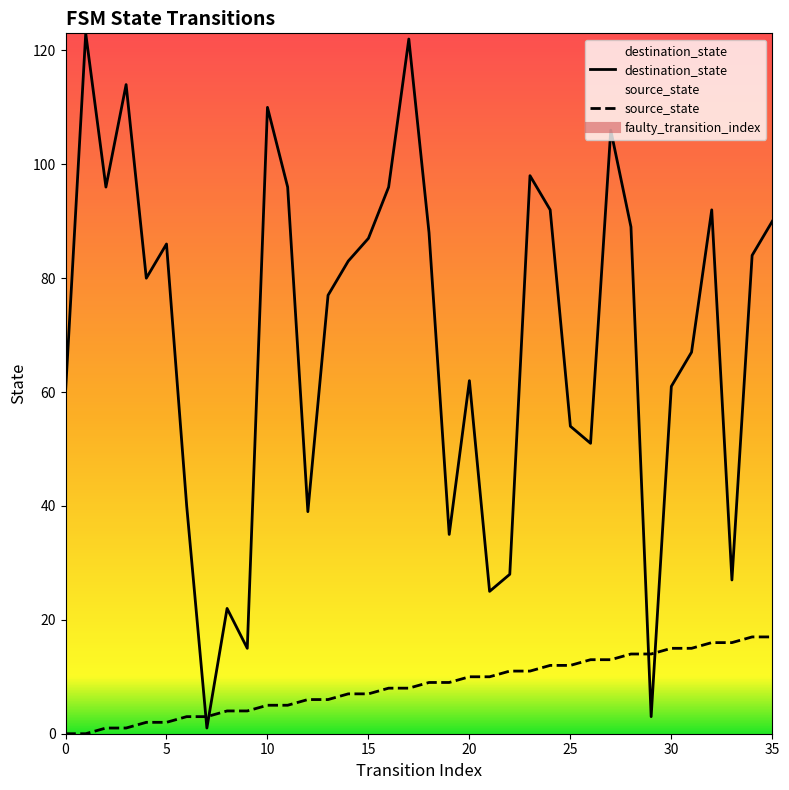

Reading left to right, extract all data points from this chart.

source_state: 0	0	1	1	2	2	3	3	4	4	5	5	6	6	7	7	8	8	9	9	10	10	11	11	12	12	13	13	14	14	15	15	16	16	17	17
destination_state: 60	123	96	114	80	86	40	1	22	15	110	96	39	77	83	87	96	122	88	35	62	25	28	98	92	54	51	106	89	3	61	67	92	27	84	90